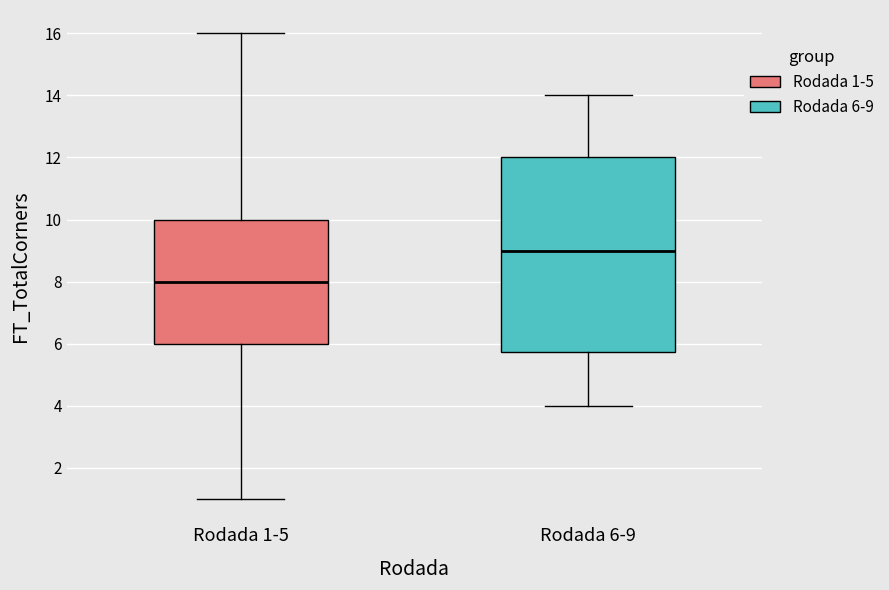

Where does the lower whisker of the box for Rodada 6-9 end on the y-axis? The values are not printed on the chart, so give them approximately, as read against the axis.

4.0